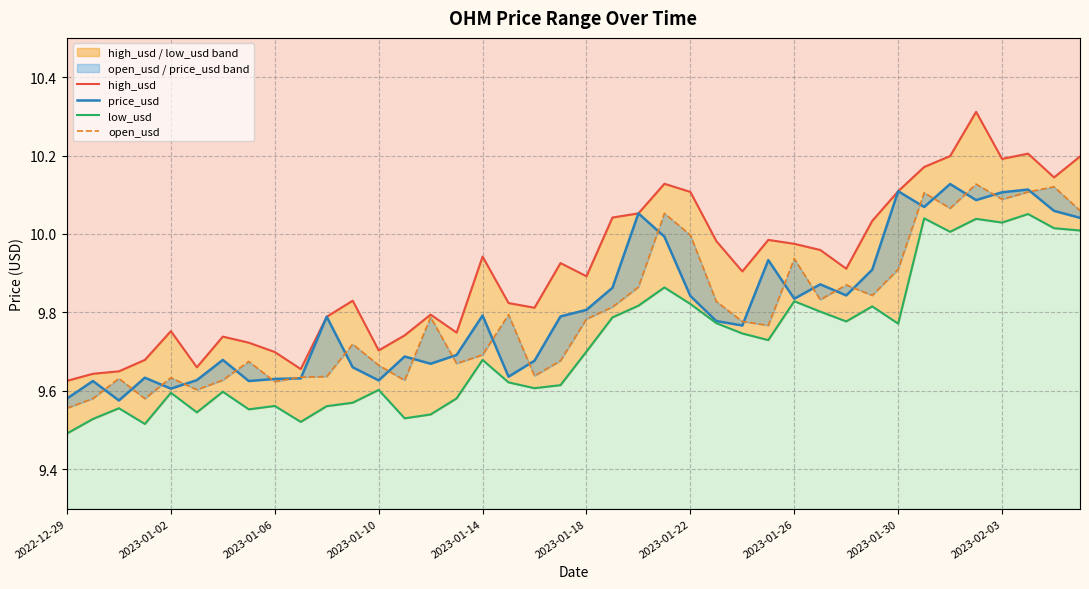

Which category has the highest value across all series?

35